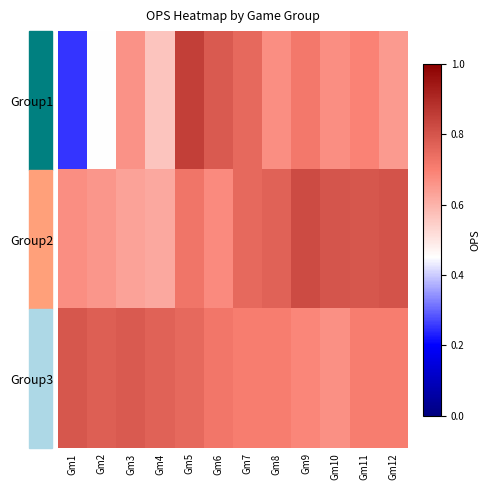

Which series has the largest total across all categories?

Group3